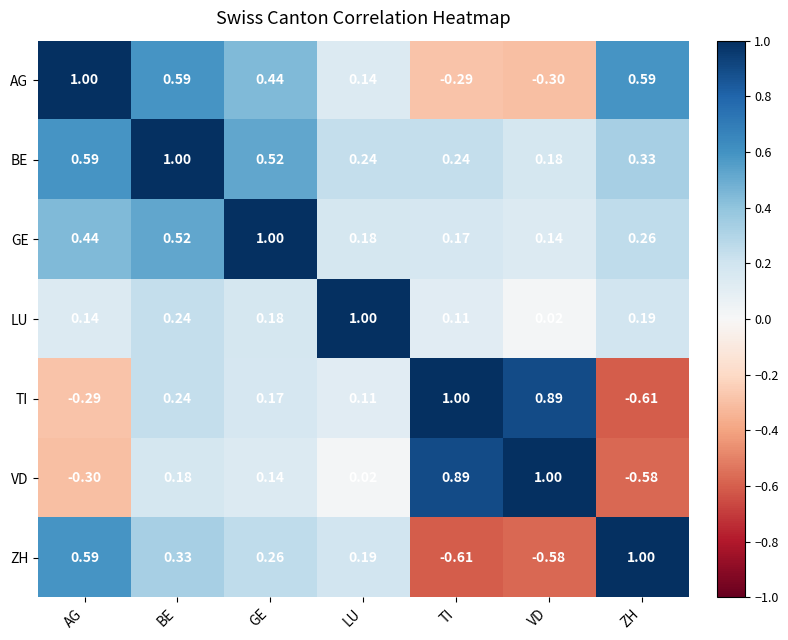

List the labels in order of VD value, largest first.

VD, TI, BE, GE, LU, AG, ZH